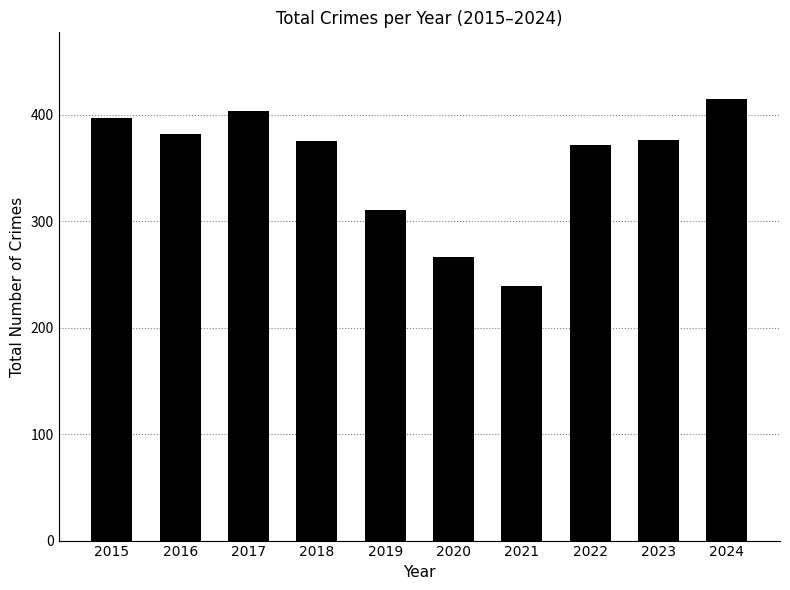

At which category does the chart reach its minimum across all series?

2021